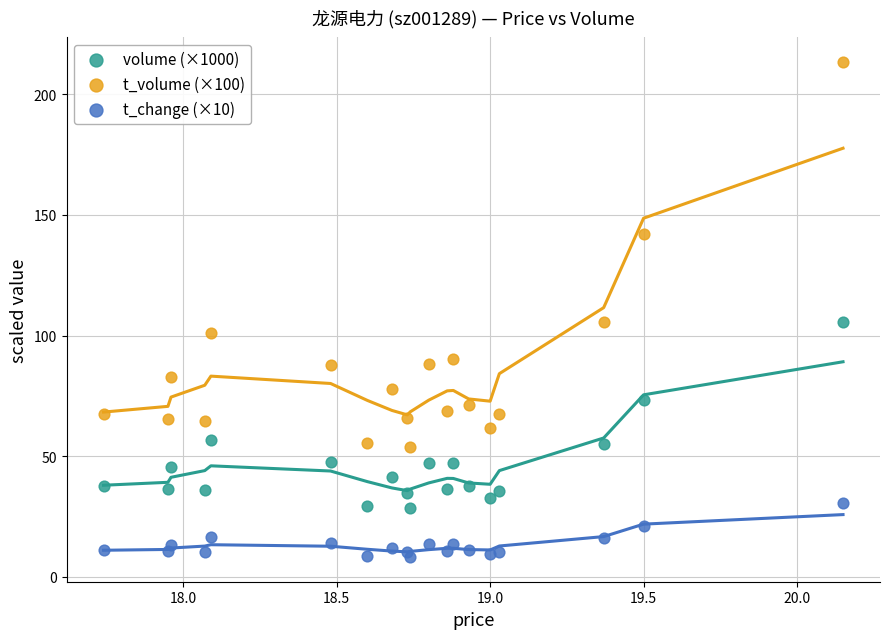

What are all the series names shown in the legend?

volume (×1000), t_volume (×100), t_change (×10)